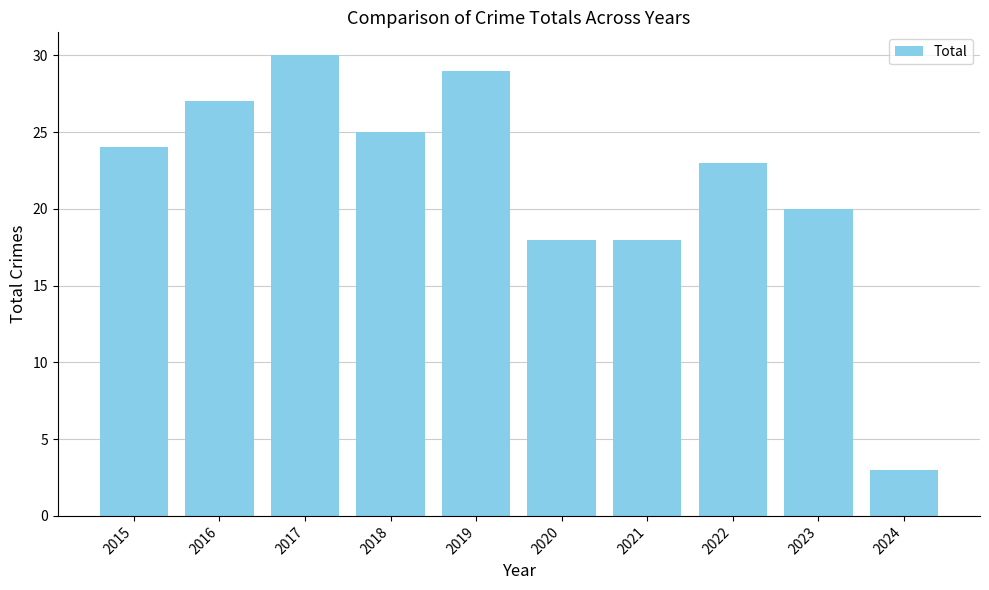

Reading left to right, list all the values displayed in this chart.

2015=24	2016=27	2017=30	2018=25	2019=29	2020=18	2021=18	2022=23	2023=20	2024=3